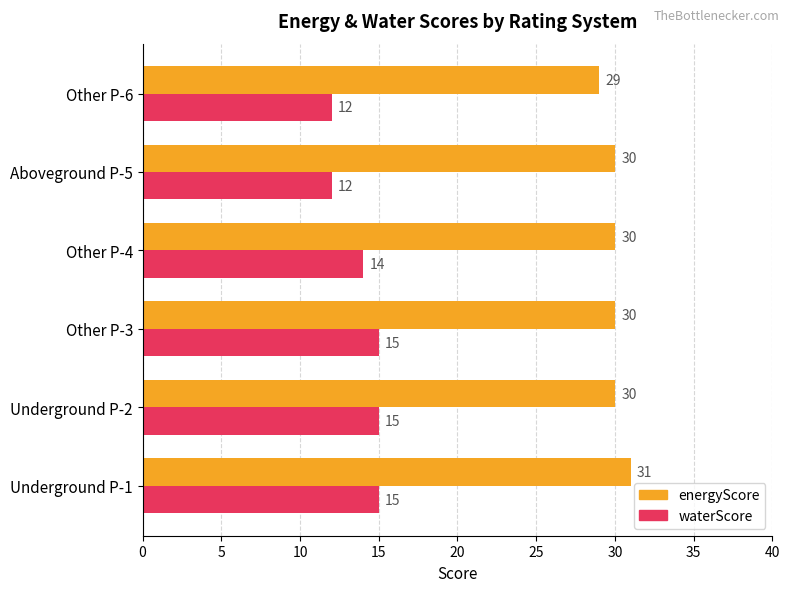

Is it true that waterScore equals 15 at Underground P-2?

True